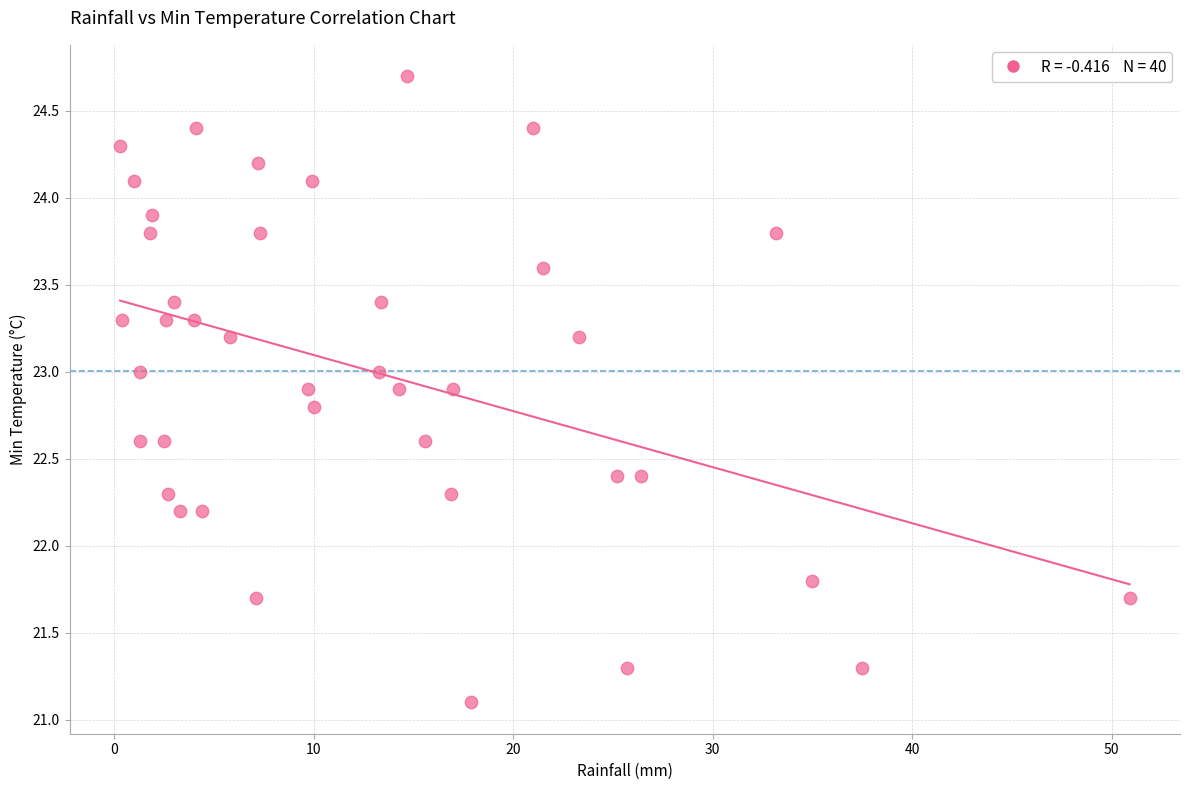

What is the range of X values (max minus min)?

50.6